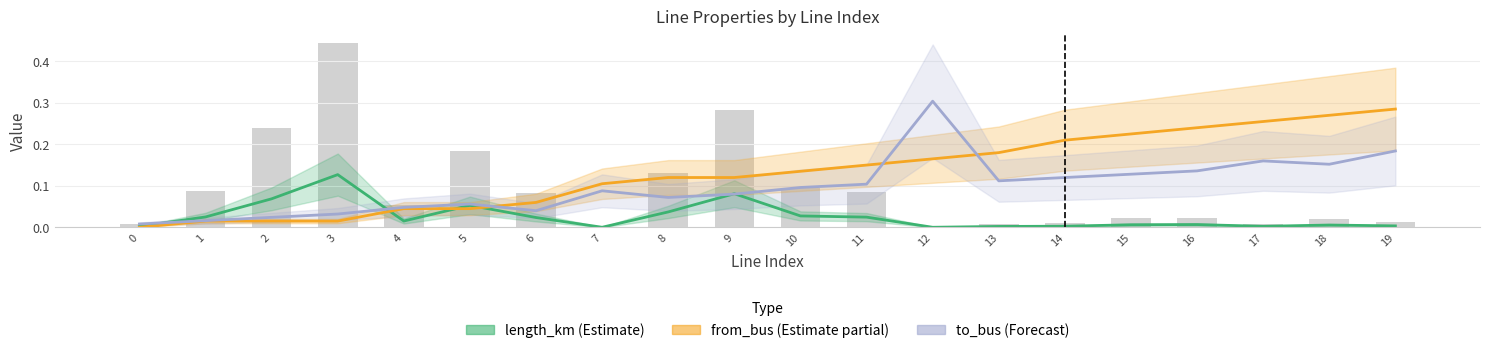

Which category has the lowest value in the length_km (Estimate) series?

12